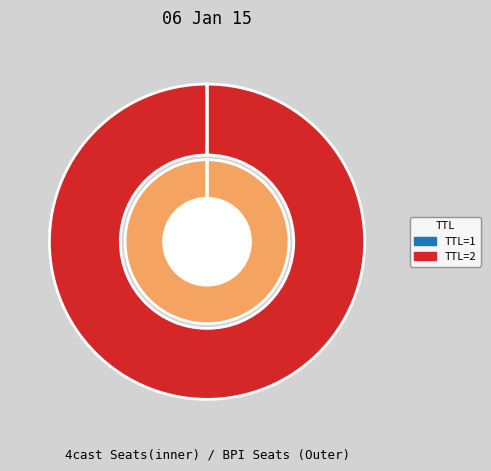

What percentage is the 2 slice, to the nearest percent?

100%